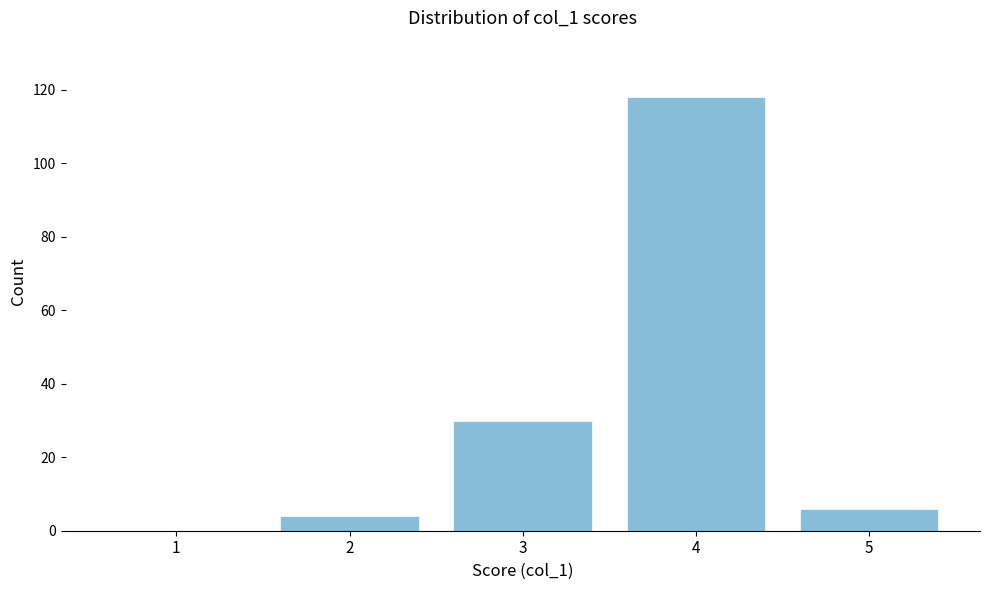

Reading left to right, transcribe all the data shown in this chart.

1=0	2=4	3=30	4=118	5=6